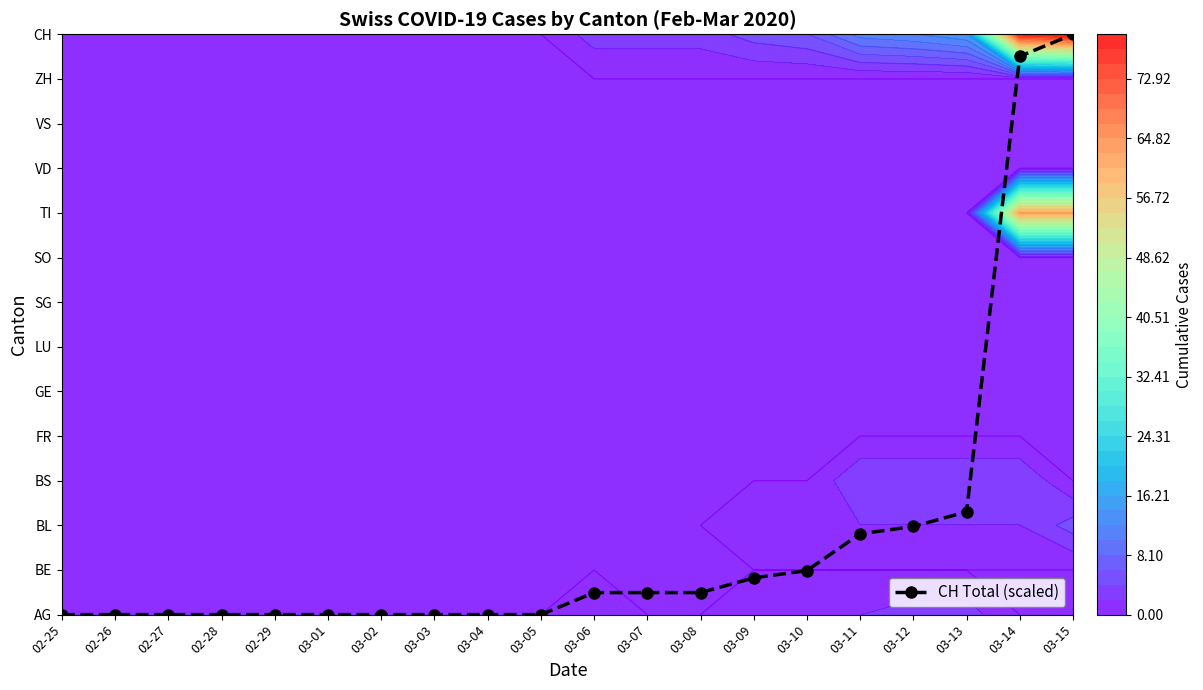

Rank the categories by value from lowest to highest.

02-25, 02-26, 02-27, 02-28, 02-29, 03-01, 03-02, 03-03, 03-04, 03-05, 03-06, 03-07, 03-08, 03-09, 03-10, 03-11, 03-12, 03-13, 03-14, 03-15